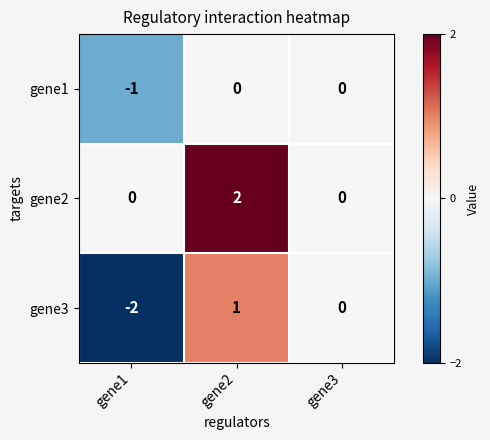

How many values in gene2 are above zero?

1